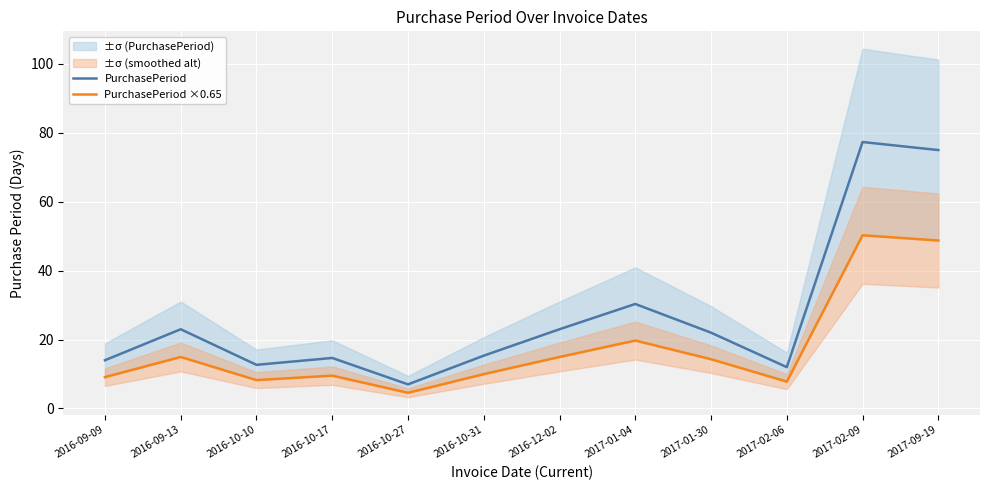

In PurchasePeriod ×0.65, how many points are lower than both neighbors (excluding endpoints)?

3